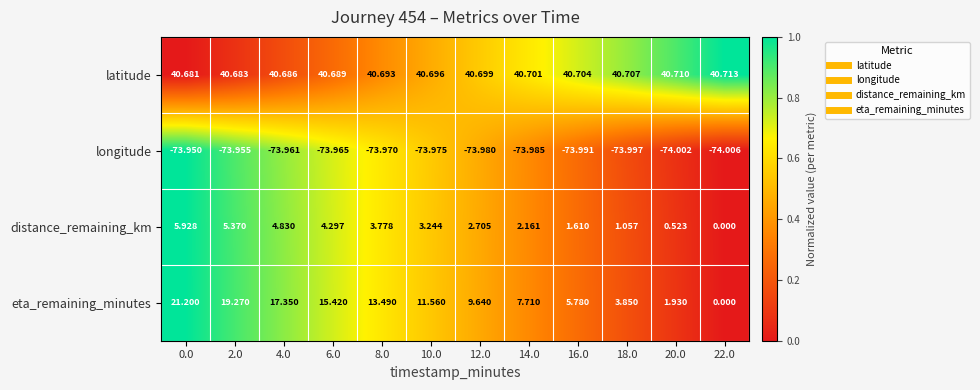

Is the value of latitude at 20.0 greater than the value of distance_remaining_km at 2.0?

Yes